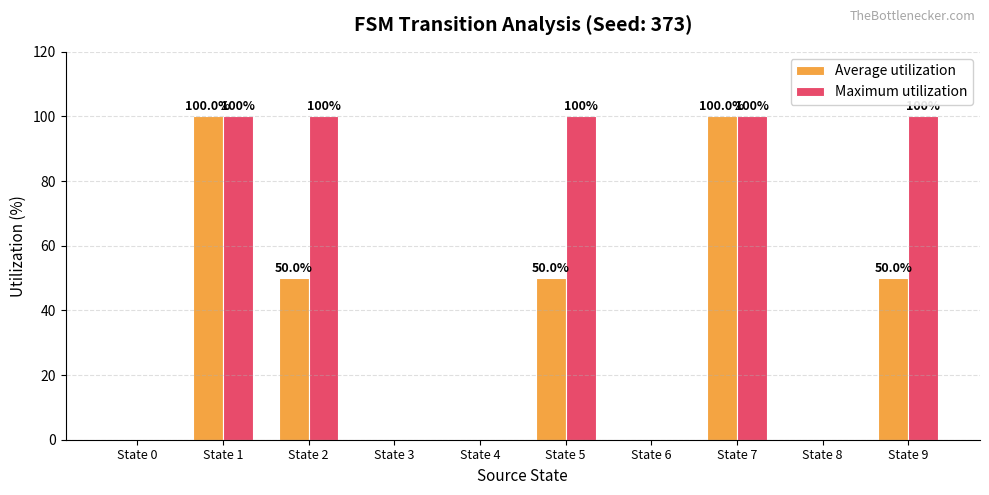

Reading left to right, list all the values displayed in this chart.

Average utilization: State 0=0	State 1=100	State 2=50	State 3=0	State 4=0	State 5=50	State 6=0	State 7=100	State 8=0	State 9=50
Maximum utilization: State 0=0	State 1=100	State 2=100	State 3=0	State 4=0	State 5=100	State 6=0	State 7=100	State 8=0	State 9=100